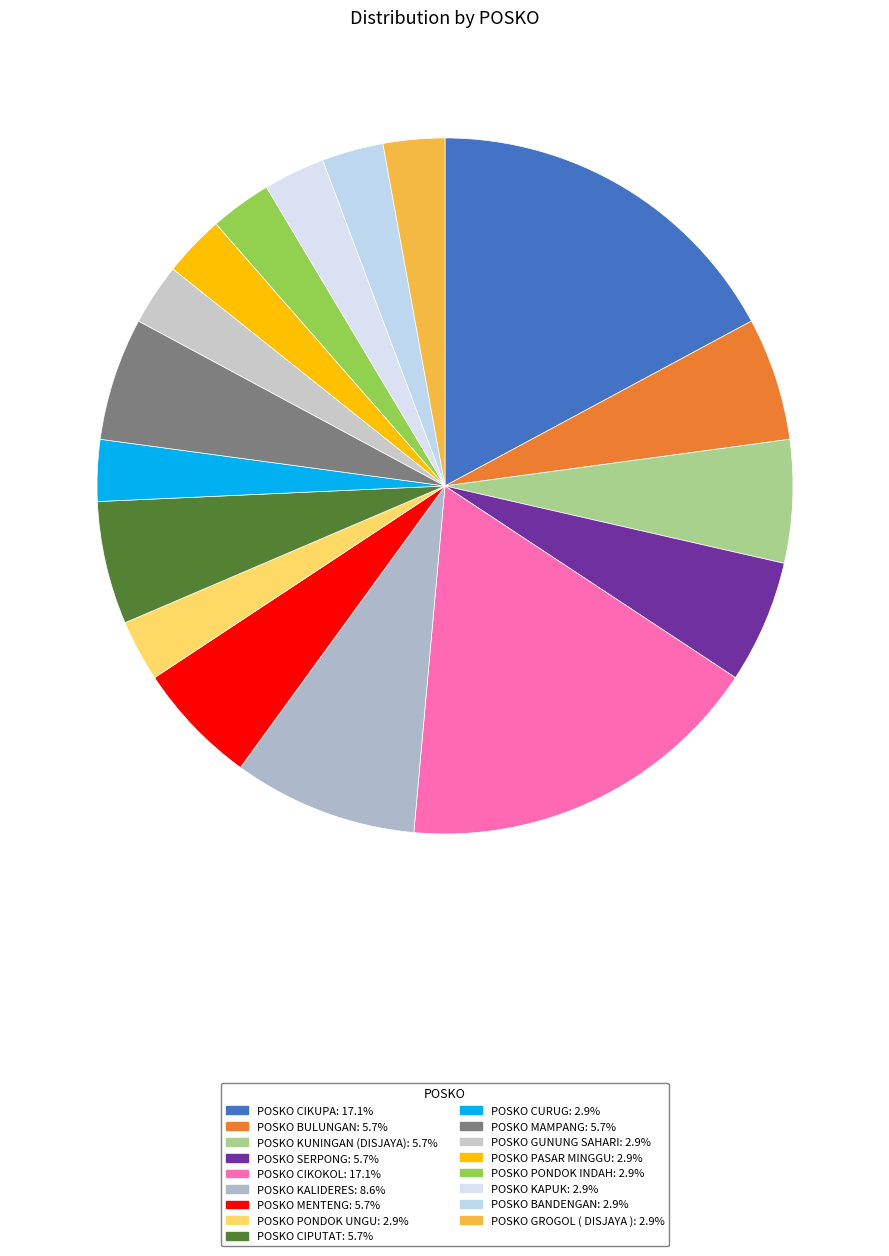

How many slices are in this pie chart?

17